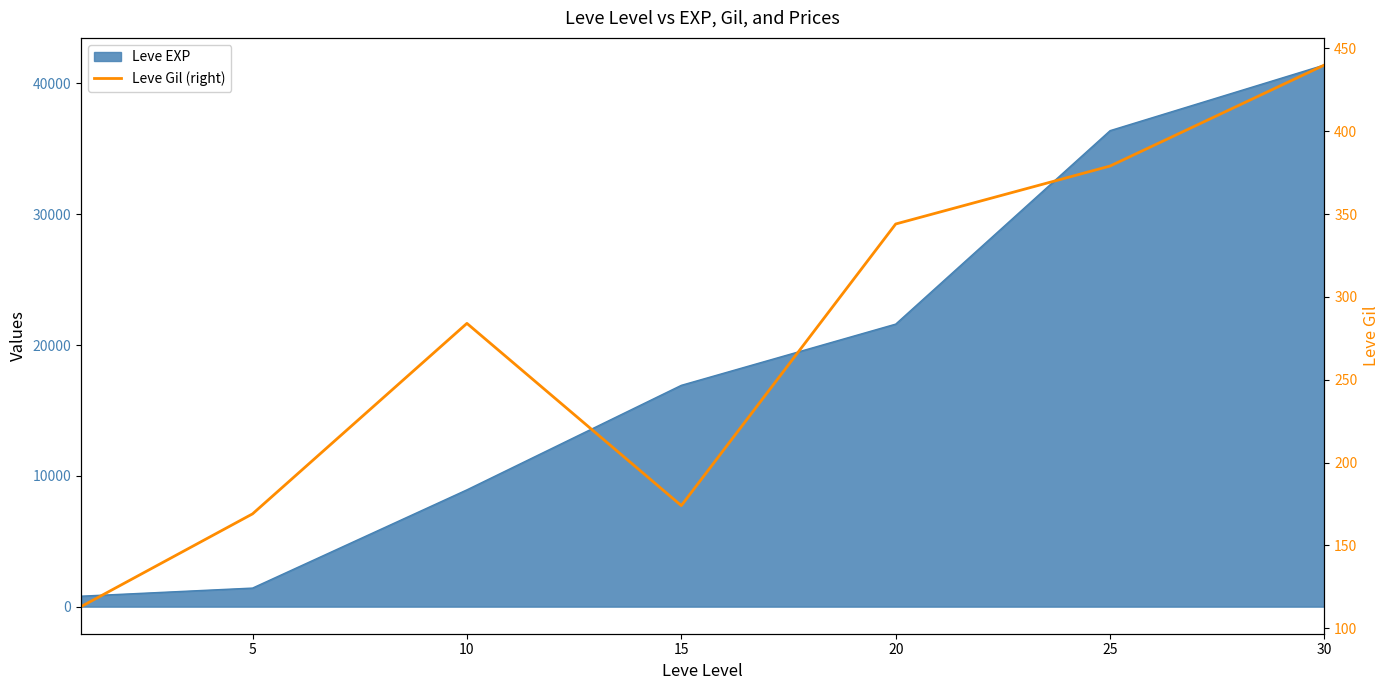

Is it true that the value at 5 is 89?

False